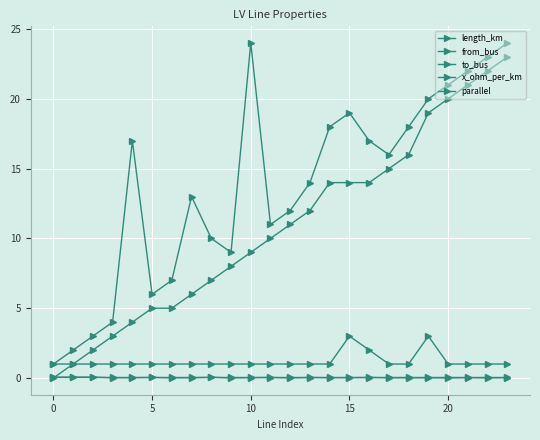

True or false: from_bus has more than 2 points higher than both neighbors.

False